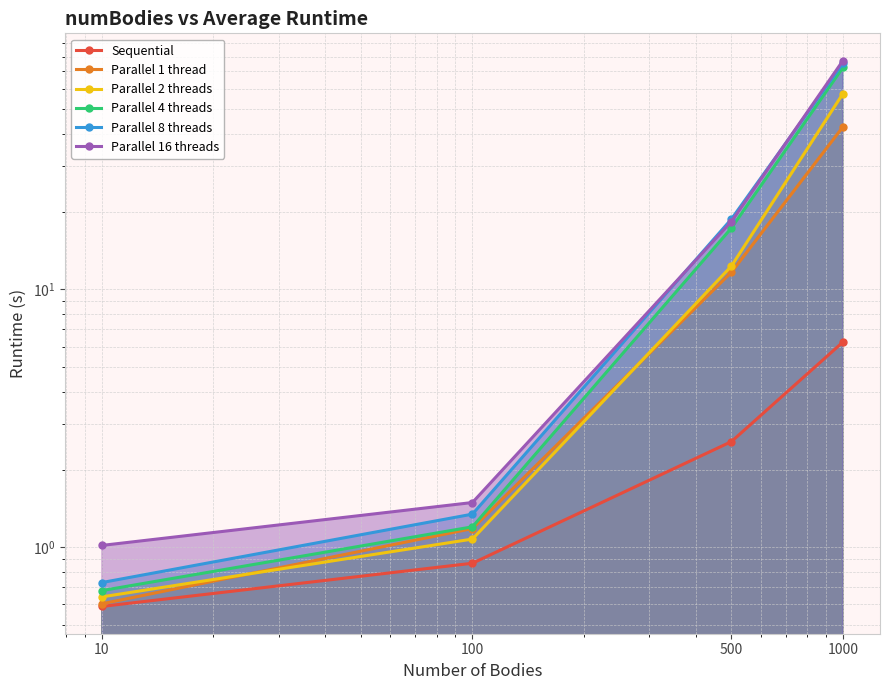

True or false: Parallel 1 thread has a value of 1.7 at 100.

False